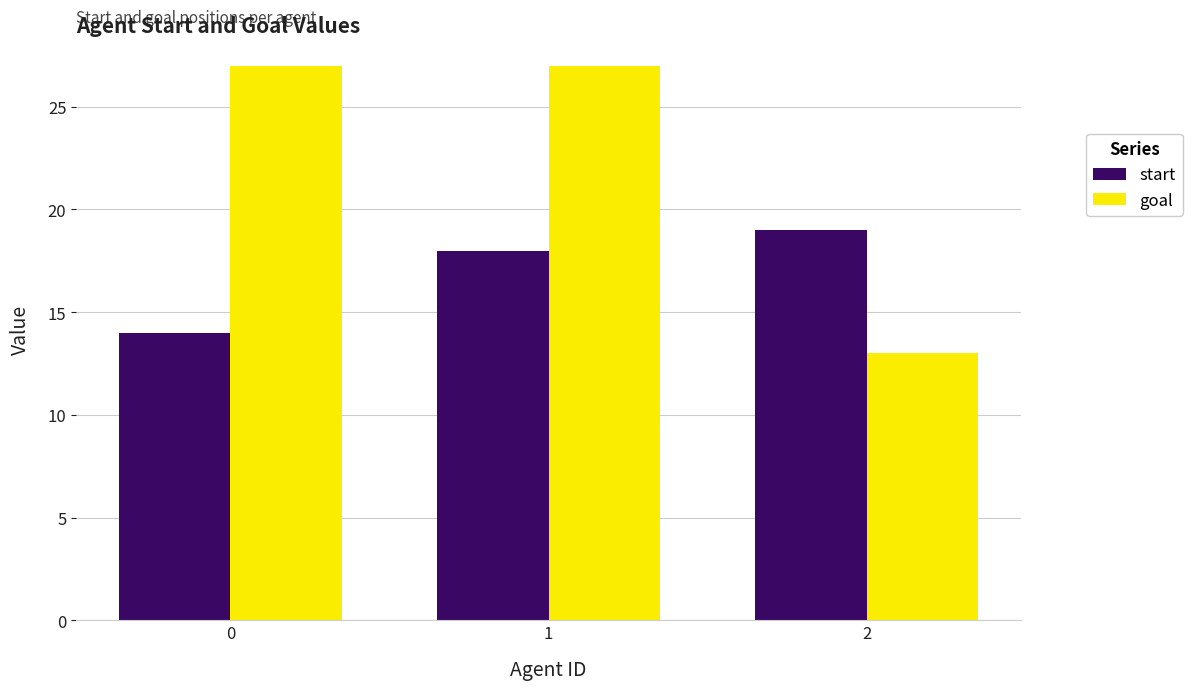

Which series has the largest range (max minus min)?

goal